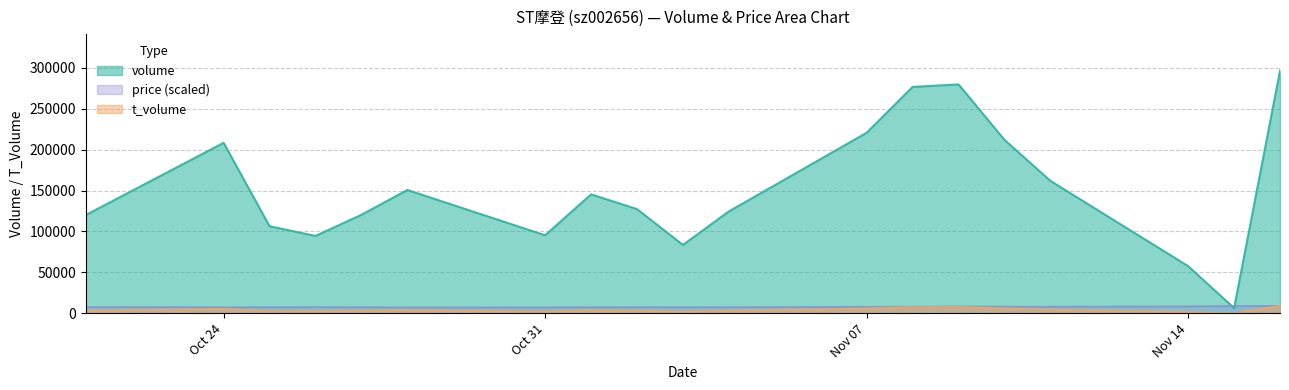

At which category is the sum across all series the highest?

2022-11-16